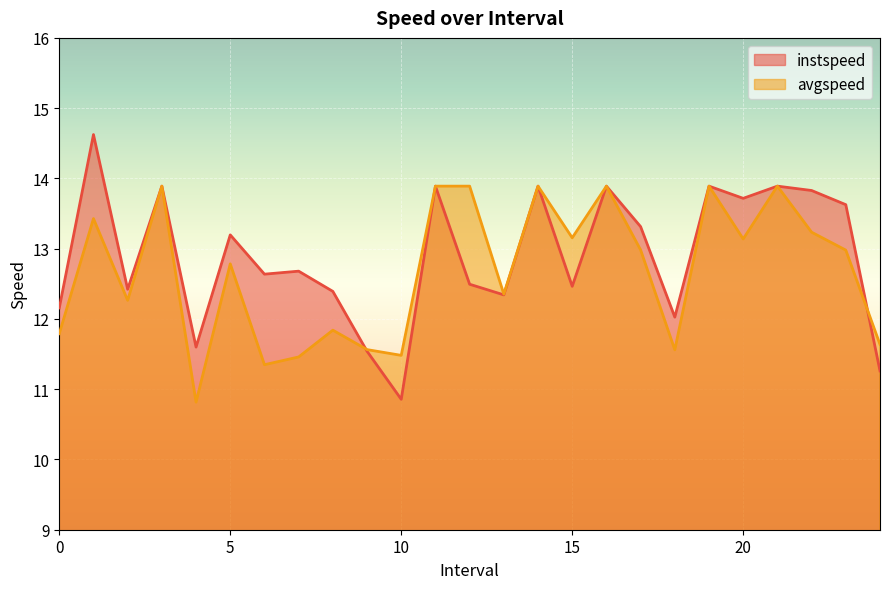

At which label is avgspeed closest to 12?

8.0